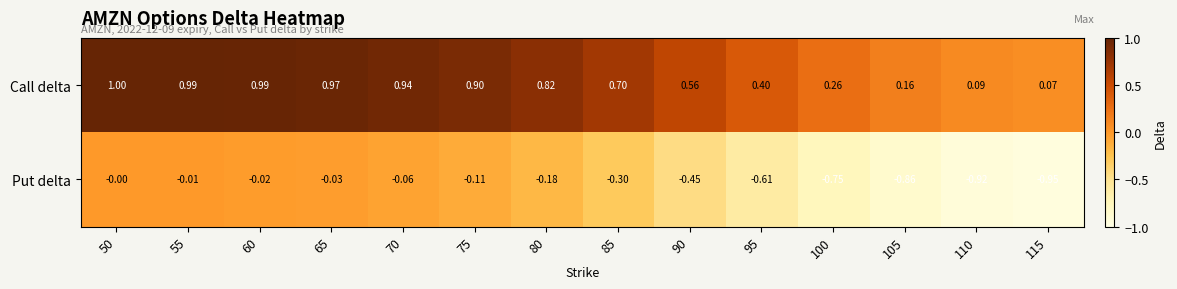

Which series has the widest spread of values?

Put delta